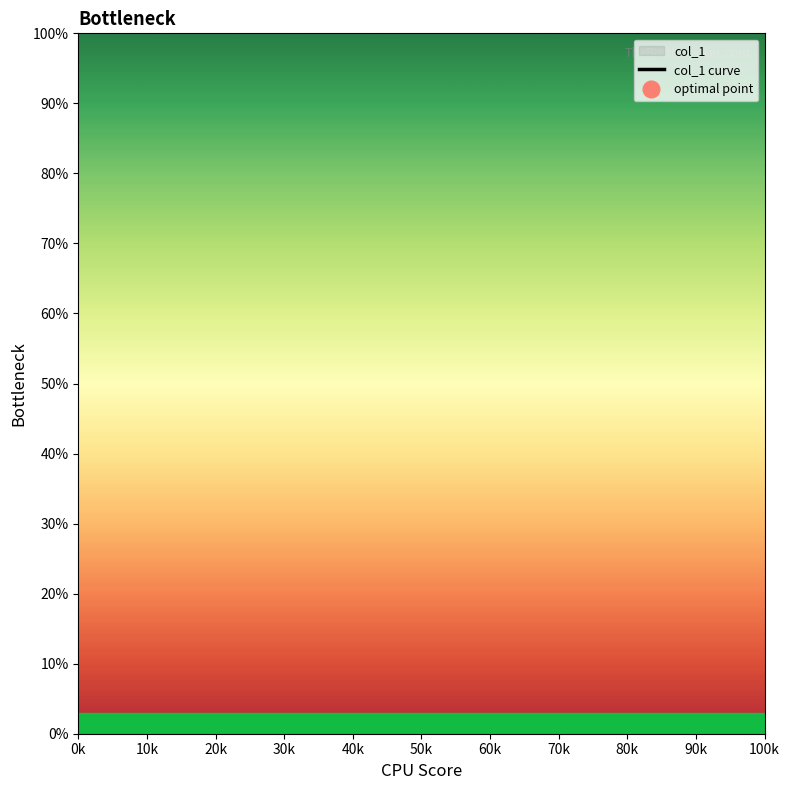

What is the label of the 5th point from the left?

40k